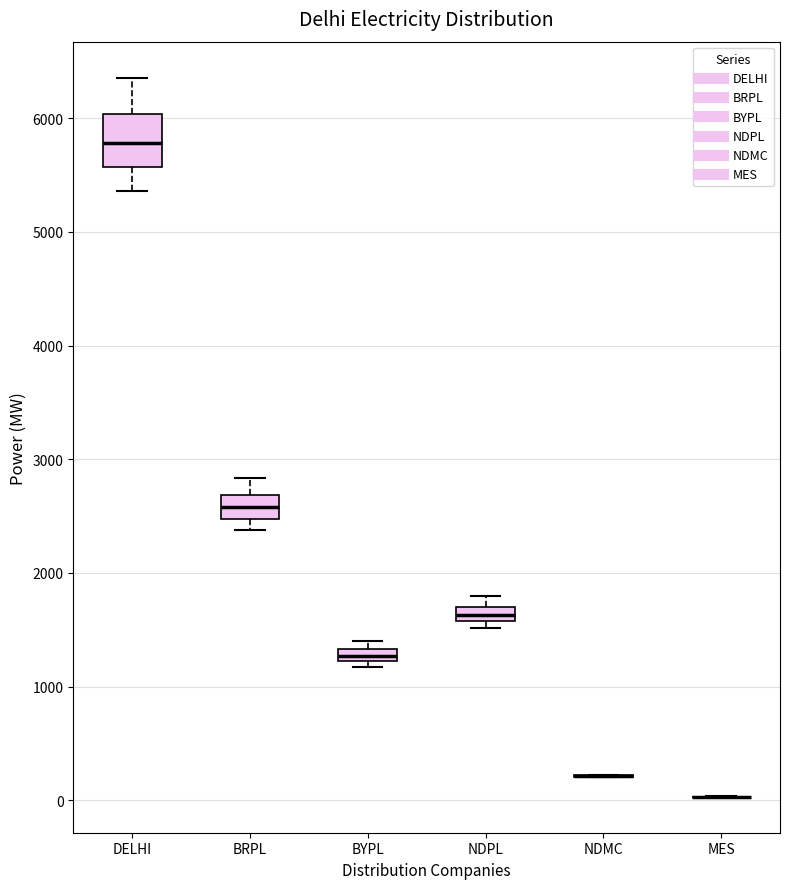

Which box is the tallest, from its lower edge to its upper edge?

DELHI